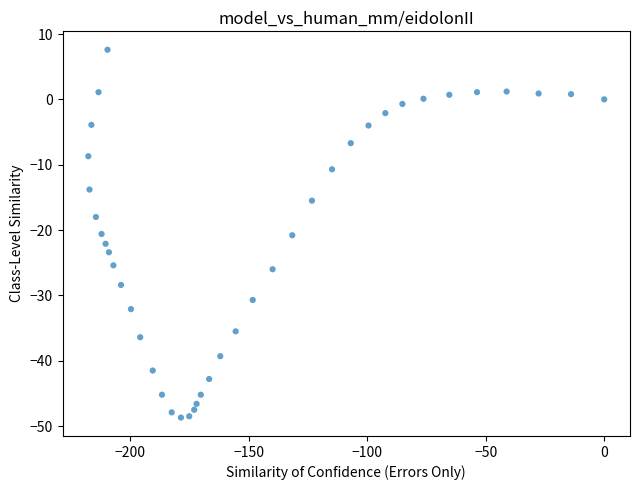

What is the range of Y values (max minus min)?

56.3